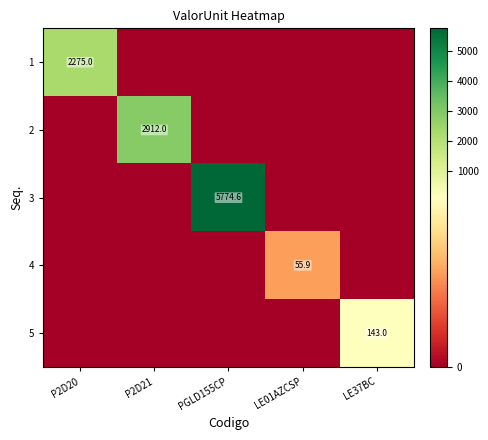

At LE37BC, list the series in order from largest to smallest.

5, 1, 2, 3, 4